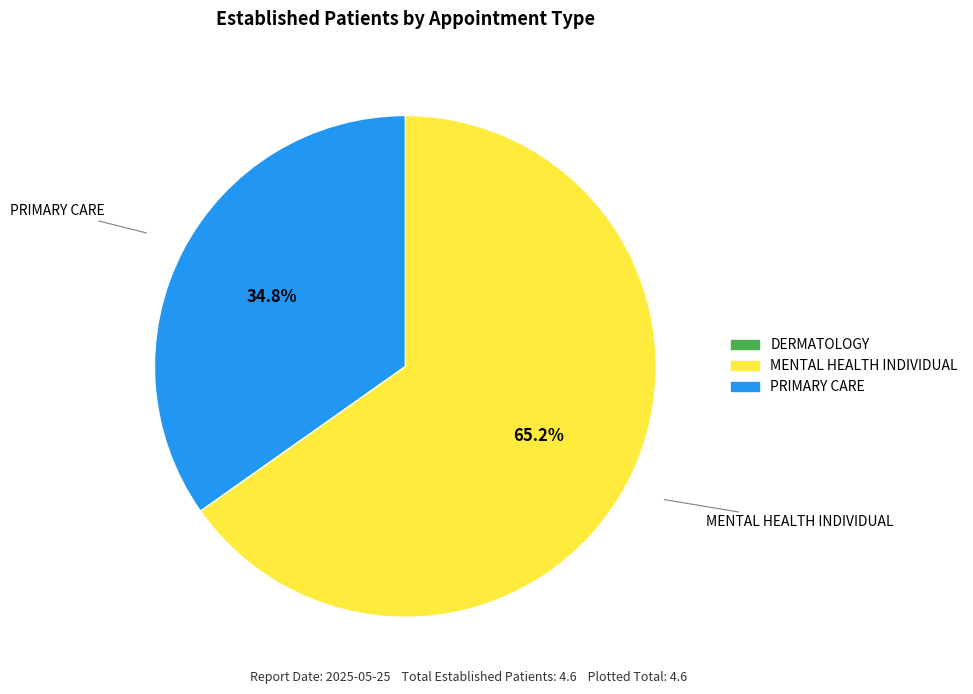

Is there any slice that represents more than half of the pie?

Yes